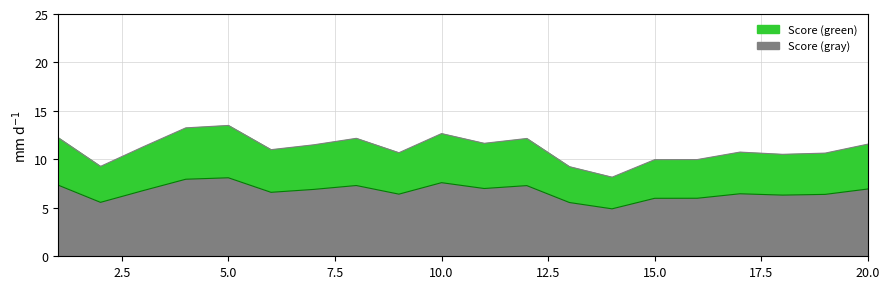

Rank the categories by value from lowest to highest.

14, 13, 2, 15, 16, 18, 19, 9, 17, 6, 3, 7, 20, 11, 12, 8, 1, 10, 4, 5